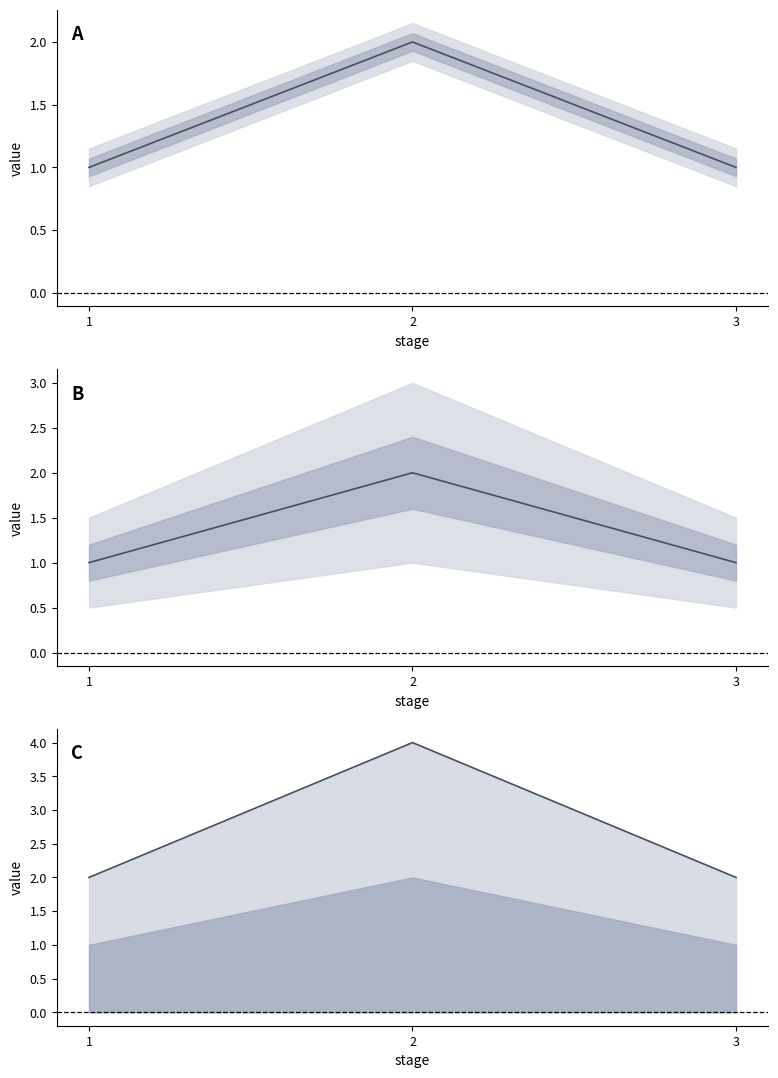

Is it true that scenario equals 3 at 2?

False